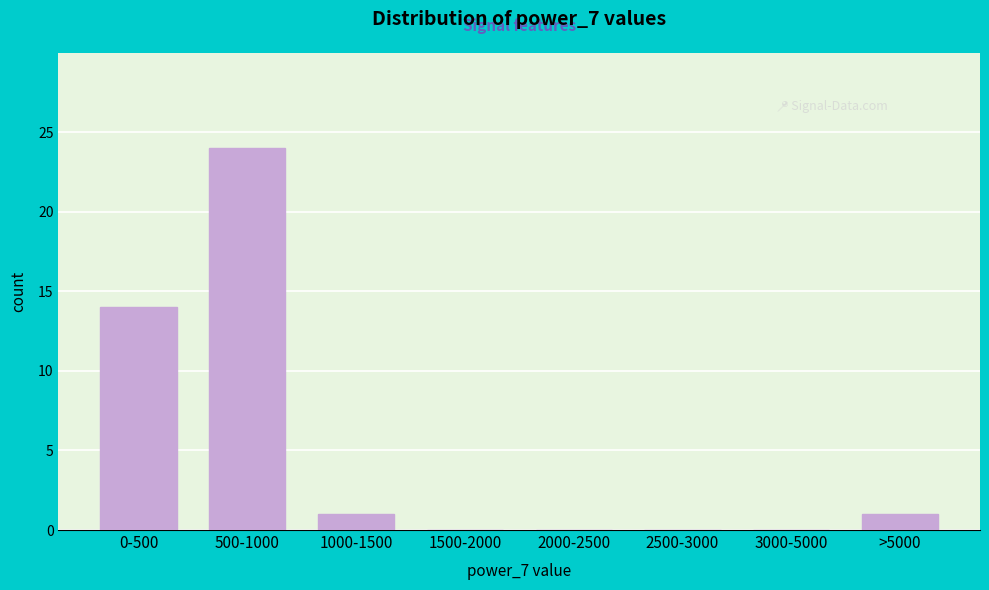

Reading left to right, list all the values displayed in this chart.

0-500=14	500-1000=24	1000-1500=1	1500-2000=0	2000-2500=0	2500-3000=0	3000-5000=0	>5000=1